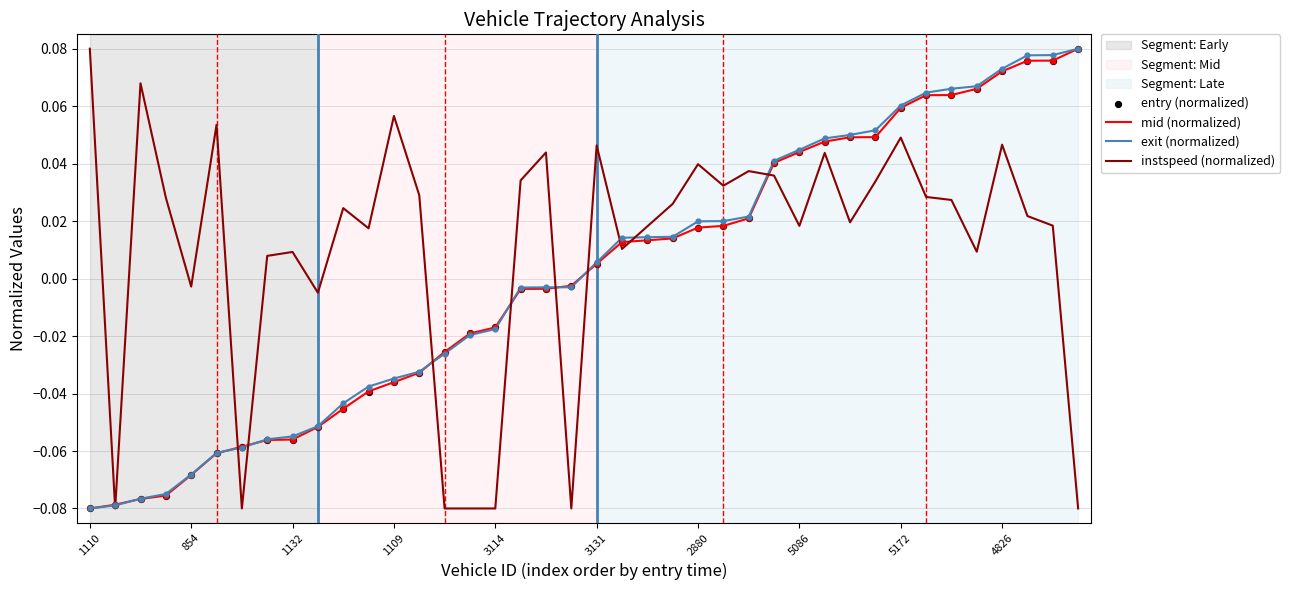

At which label does mid (normalized) first exceed 0?

3131